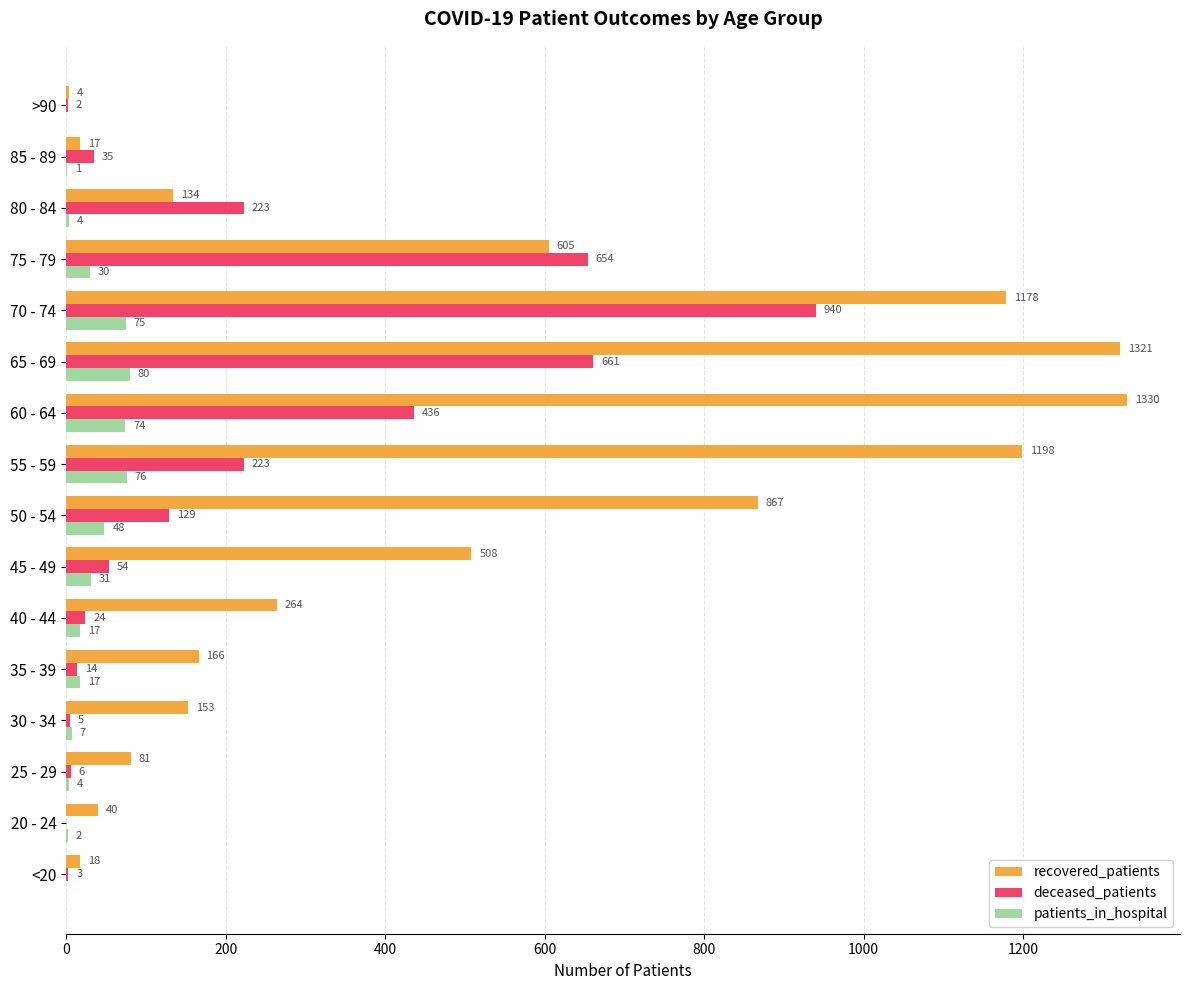

The value of recovered_patients at 30 - 34 is 153. True or false?

True